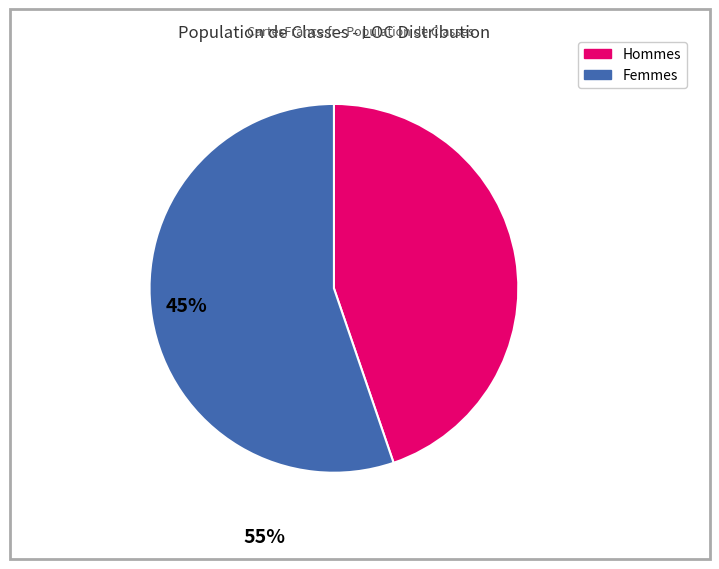

Is there any slice that represents more than half of the pie?

Yes